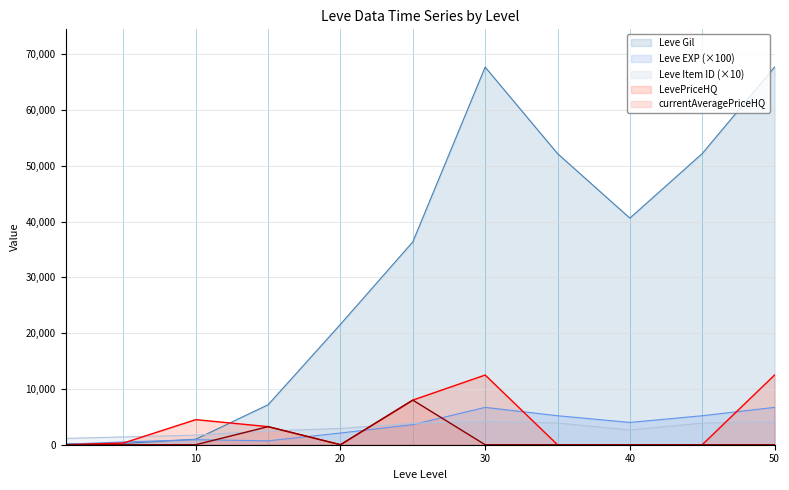

At which label does currentAveragePriceHQ reach its peak?

25